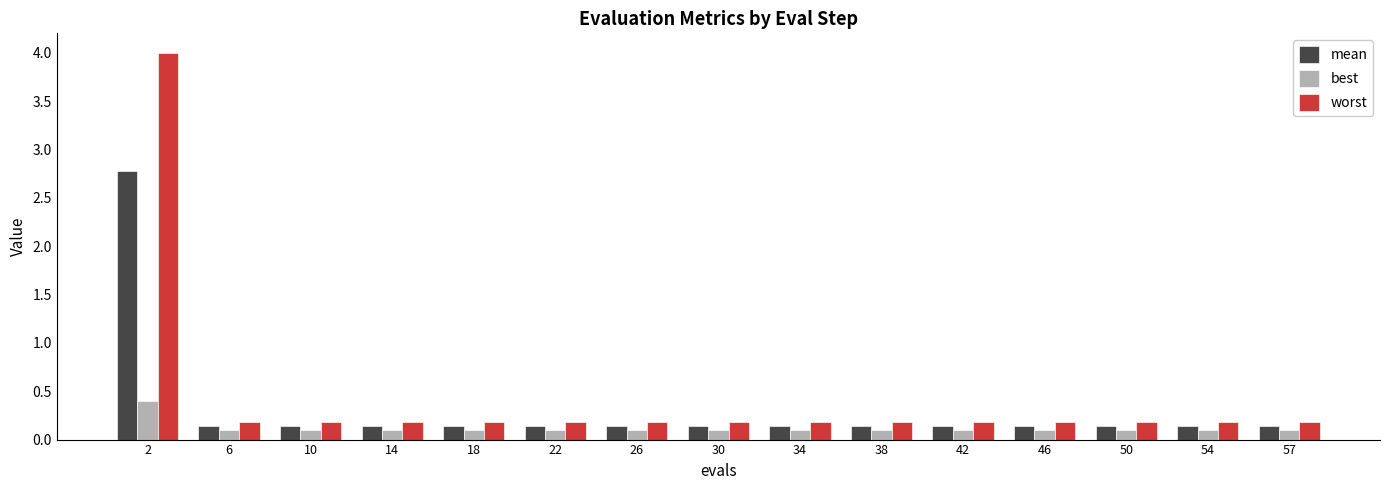

Which series has the widest spread of values?

worst